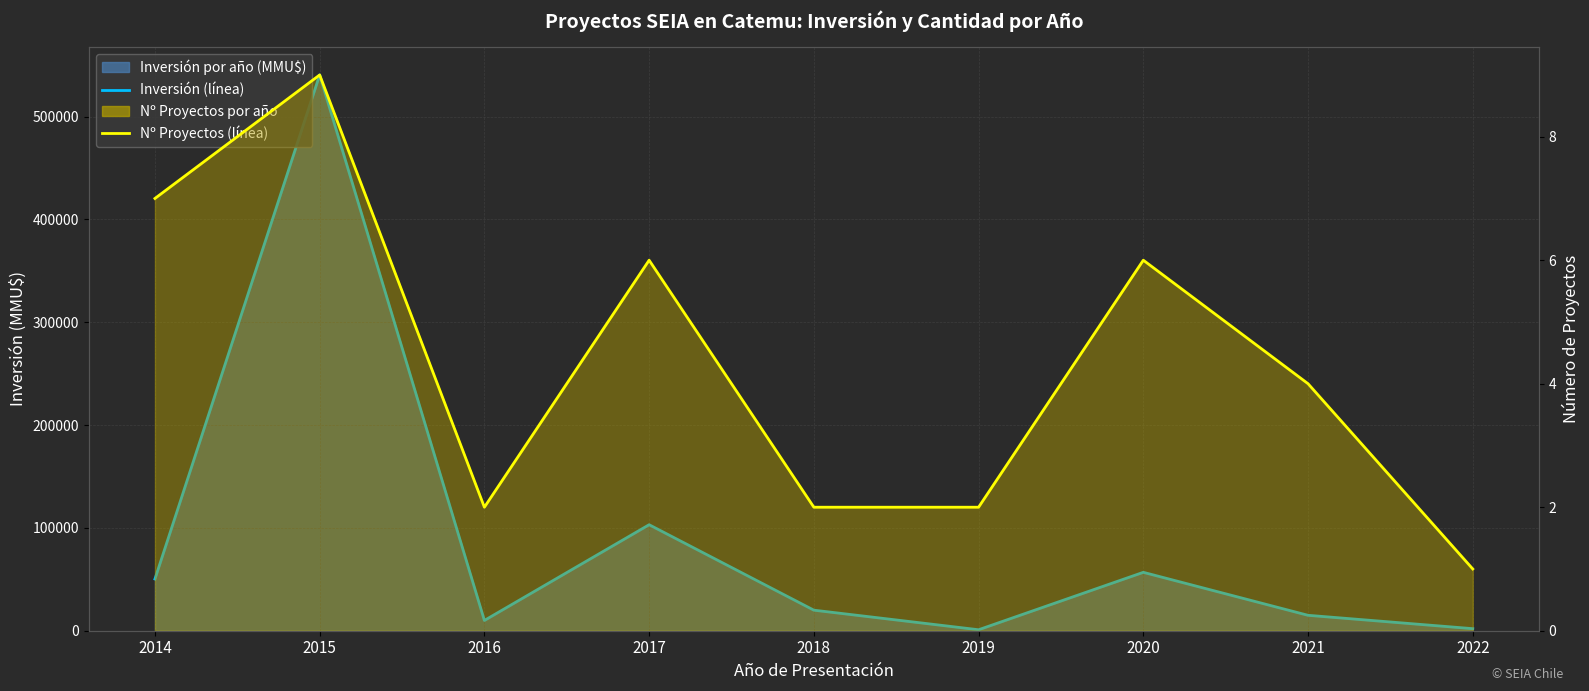

What is the sum of all Nº Proyectos (línea) values?

39